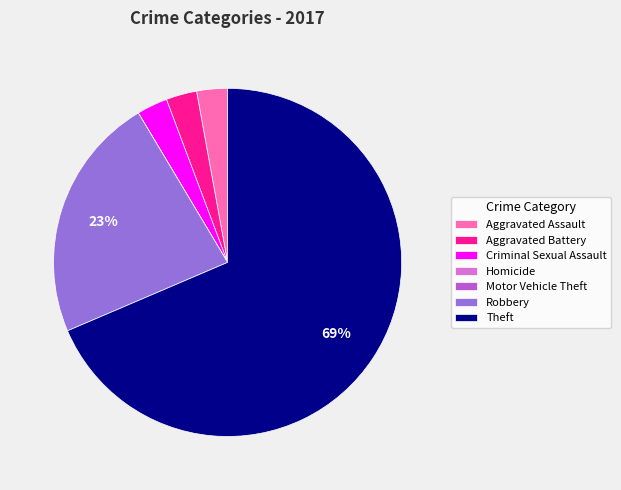

Does Aggravated Battery represent more than half of the total?

No